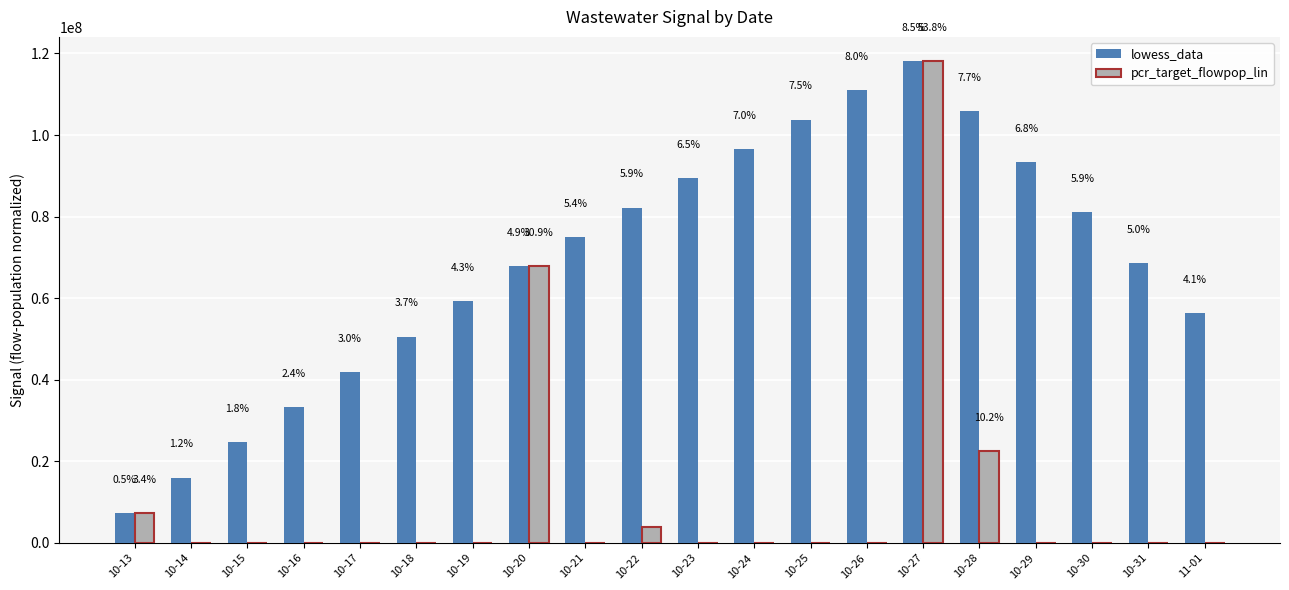

What is the value of the lowess_data bar at the 11th from the left?

89412317.9